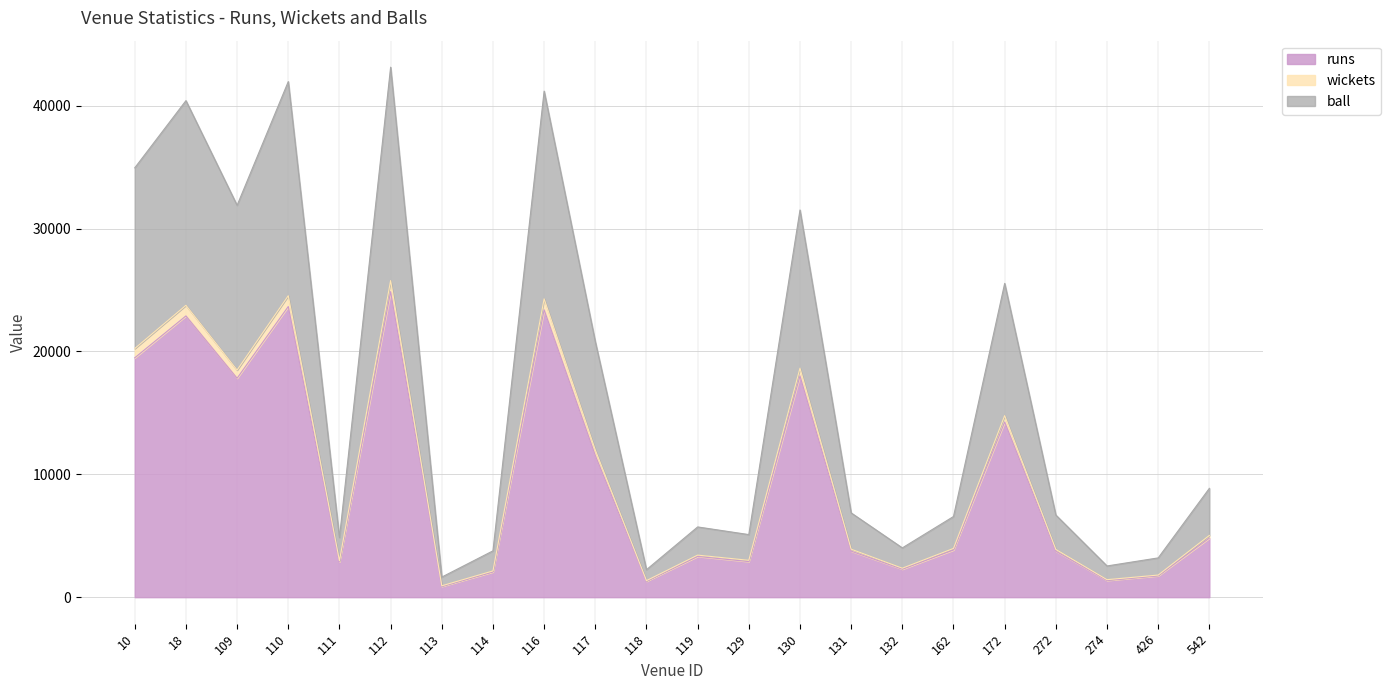

What is the maximum value for runs?

24866